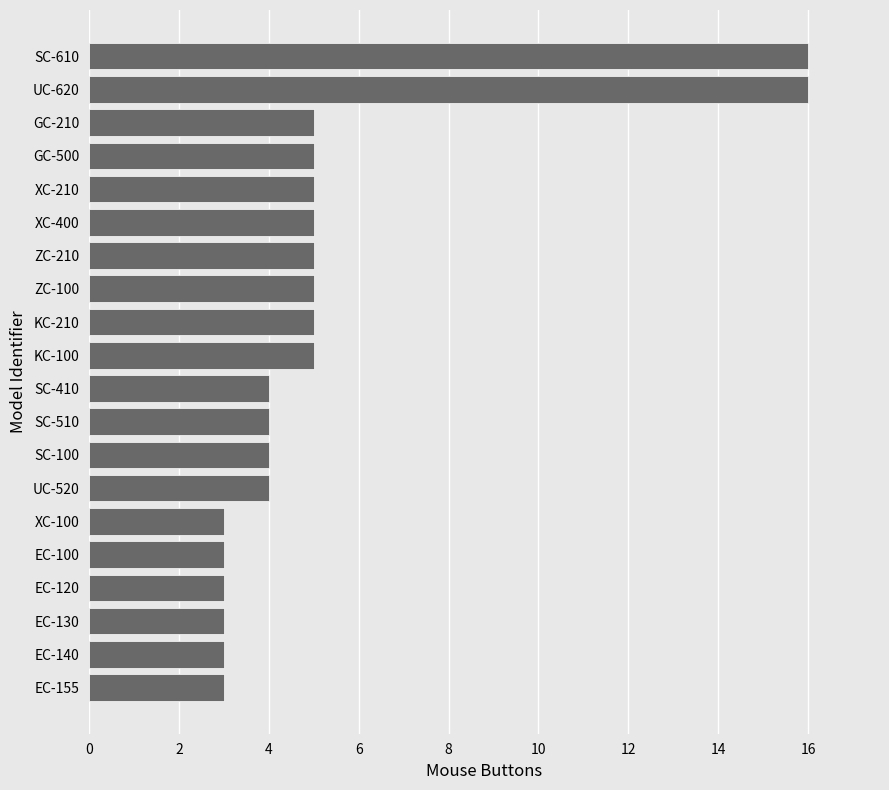

Approximately how many times larger is the value at EC-155 compared to GC-210?

0.6